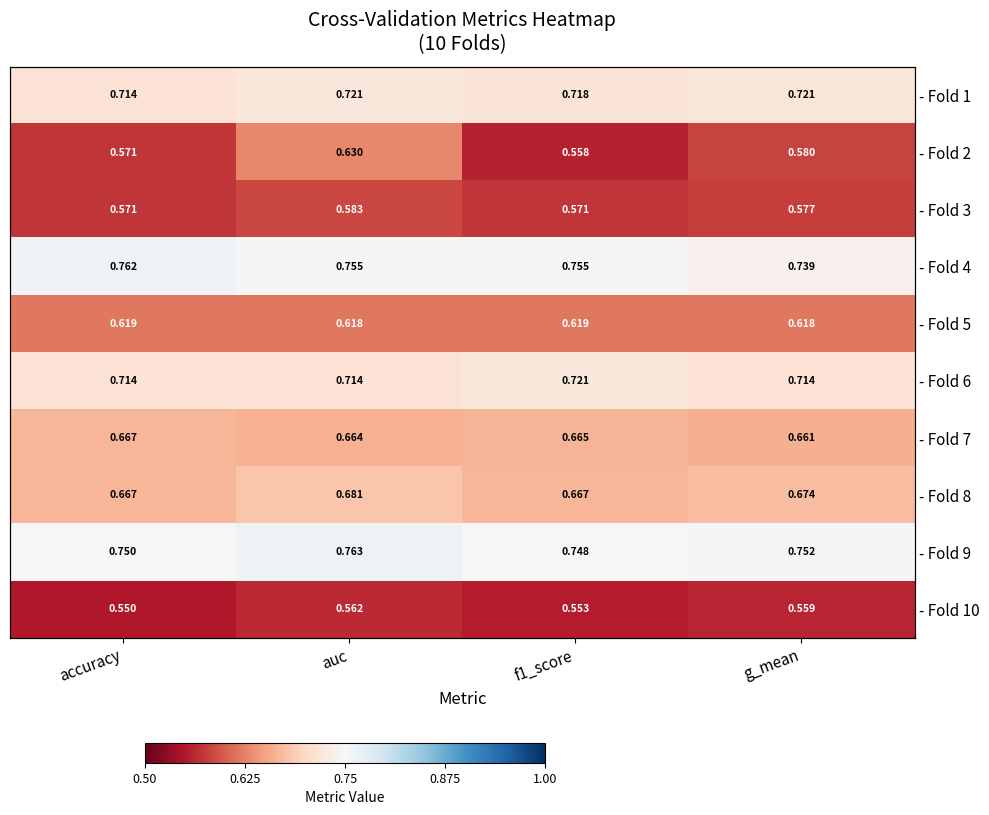

At which label is - Fold 4 closest to 0?

g_mean